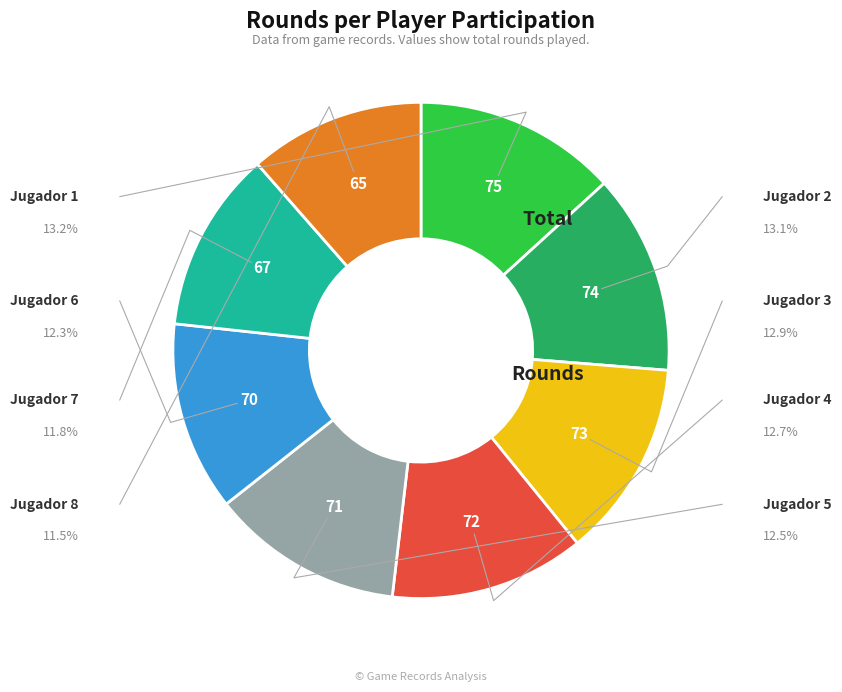

Which has a higher value, Jugador 8 or Jugador 7?

Jugador 7